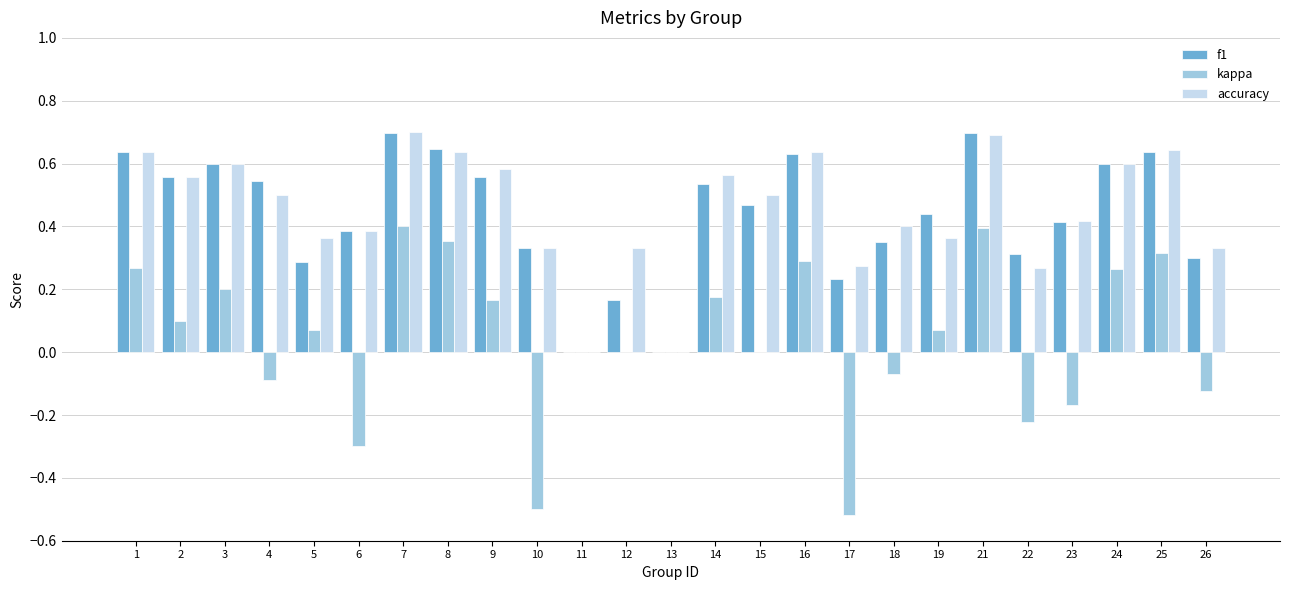

What is the greatest value displayed?

0.7